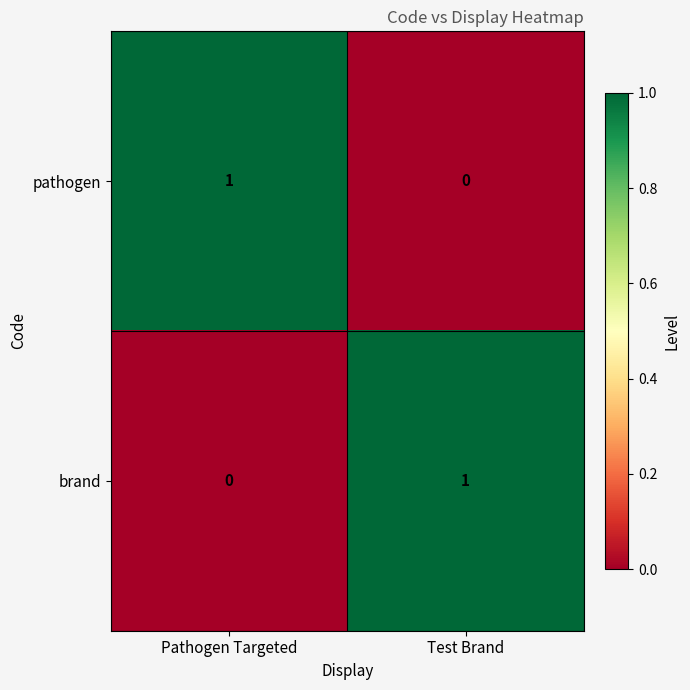

Reading left to right, list all the values displayed in this chart.

pathogen: Pathogen Targeted=1	Test Brand=0
brand: Pathogen Targeted=0	Test Brand=1